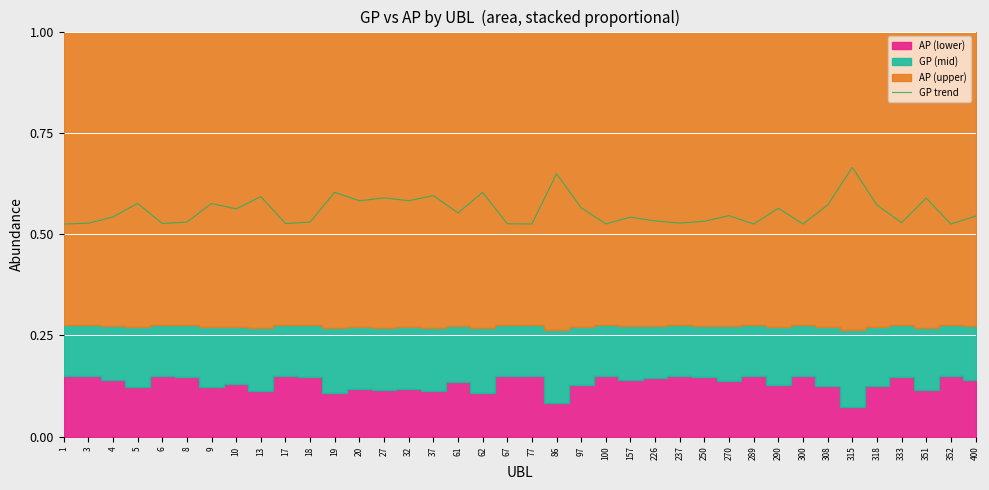

List the labels in order of value, largest first.

315, 86, 19, 62, 37, 13, 27, 351, 32, 20, 5, 9, 318, 308, 97, 290, 10, 61, 270, 400, 4, 157, 226, 250, 18, 8, 333, 237, 3, 6, 17, 67, 100, 1, 77, 289, 300, 352